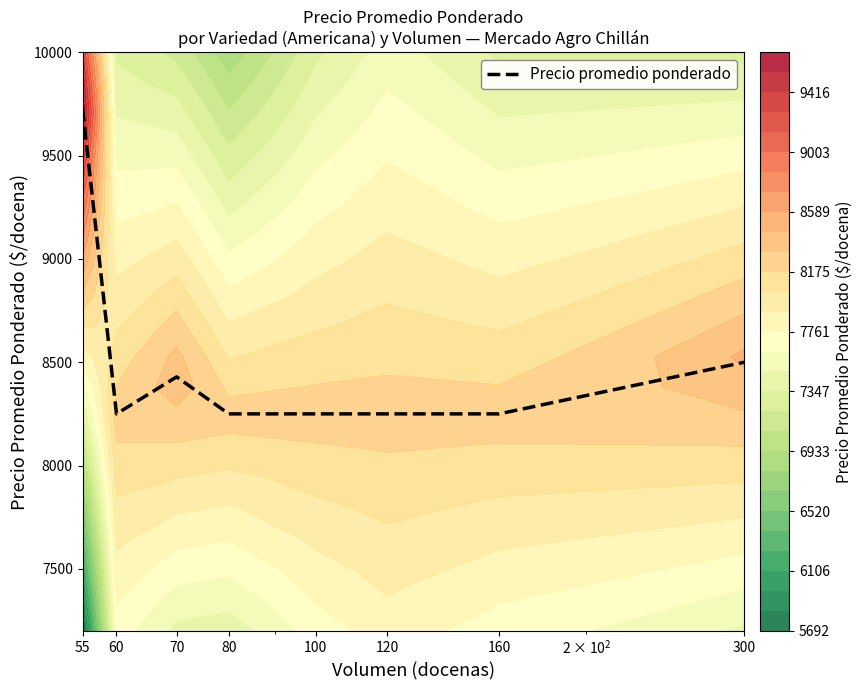

What is the difference between the maximum and minimum values?

1477